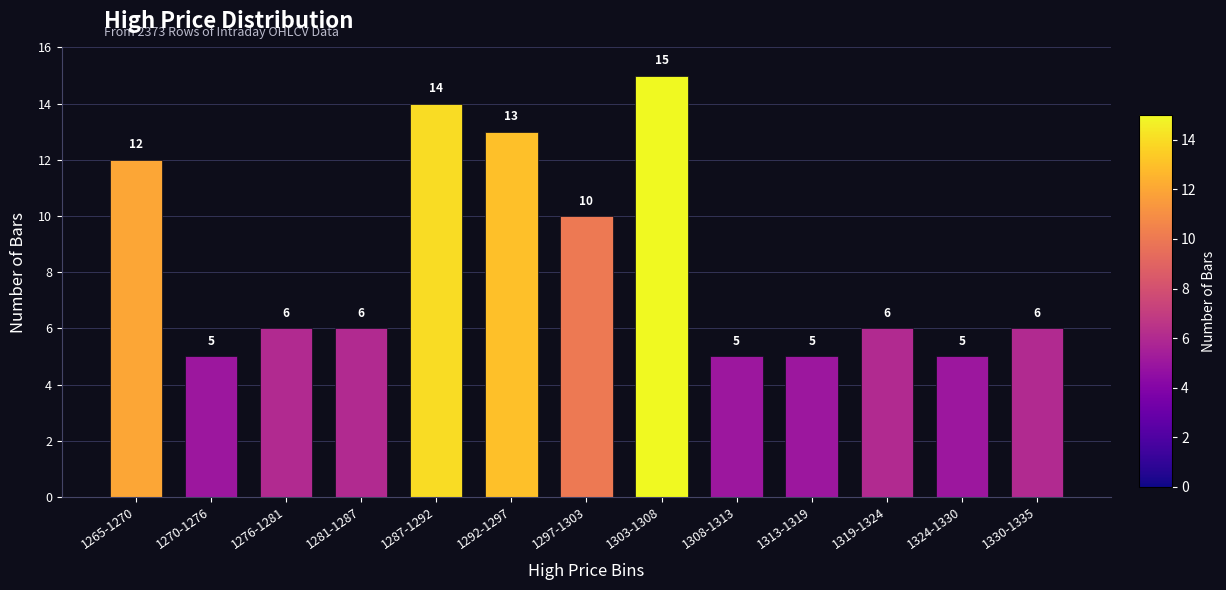

Reading left to right, list all the values displayed in this chart.

1265-1270=12	1270-1276=5	1276-1281=6	1281-1287=6	1287-1292=14	1292-1297=13	1297-1303=10	1303-1308=15	1308-1313=5	1313-1319=5	1319-1324=6	1324-1330=5	1330-1335=6